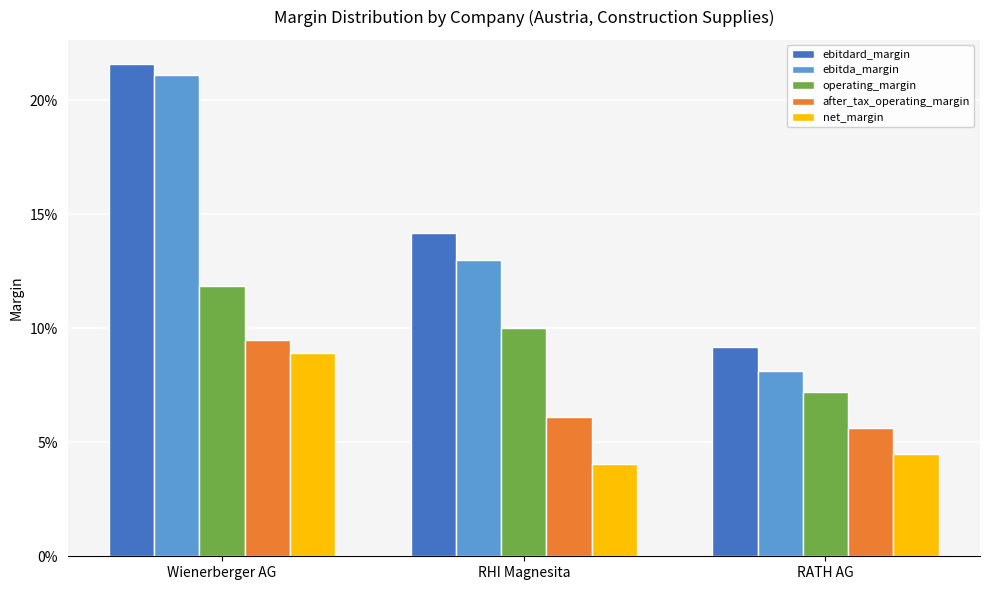

Are the bars horizontal?

No